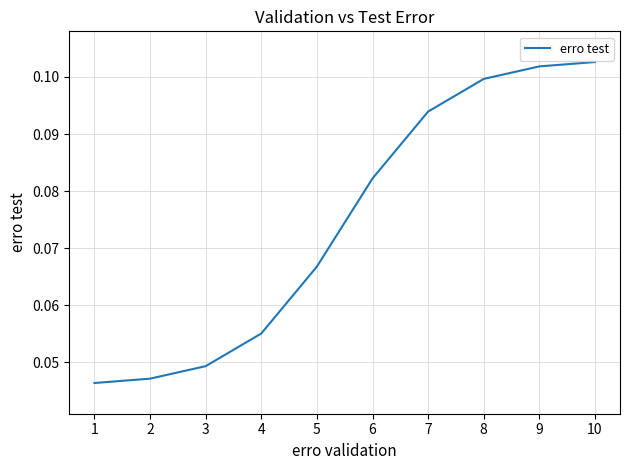

List the labels in order of value, largest first.

10, 9, 8, 7, 6, 5, 4, 3, 2, 1